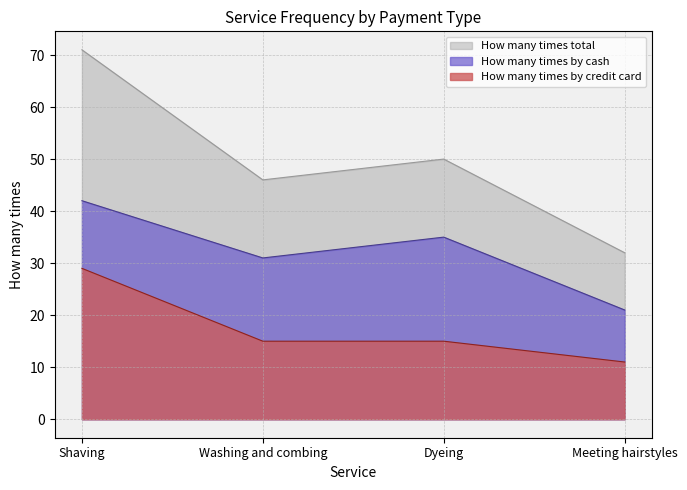

Reading left to right, transcribe all the data shown in this chart.

How many times by credit card: 29	15	15	11
How many times by cash: 42	31	35	21
How many times total: 71	46	50	32